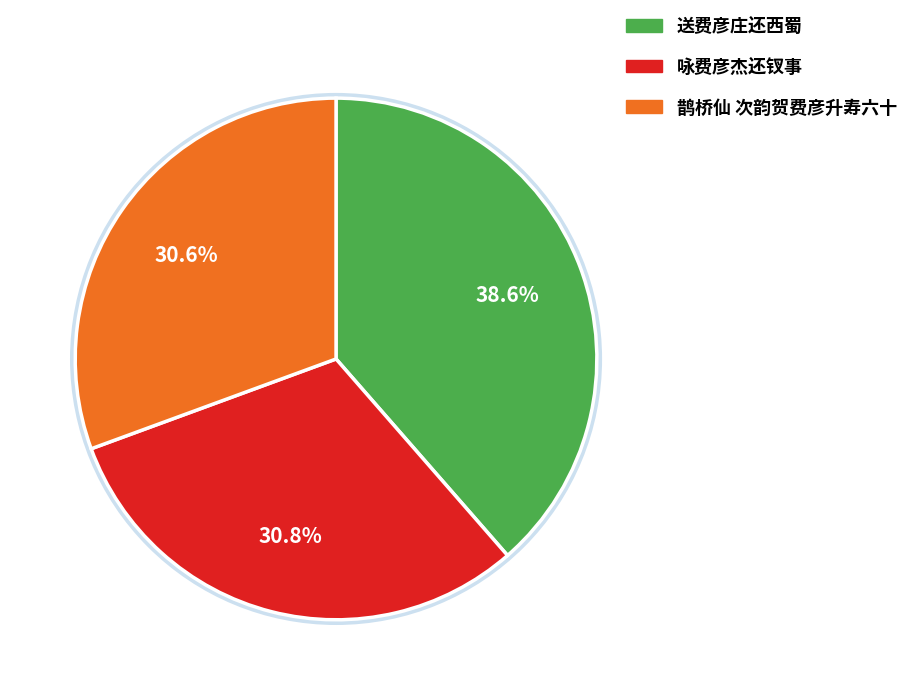

Is it true that 鹊桥仙 次韵贺费彦升寿六十 is 31% of the pie?

True